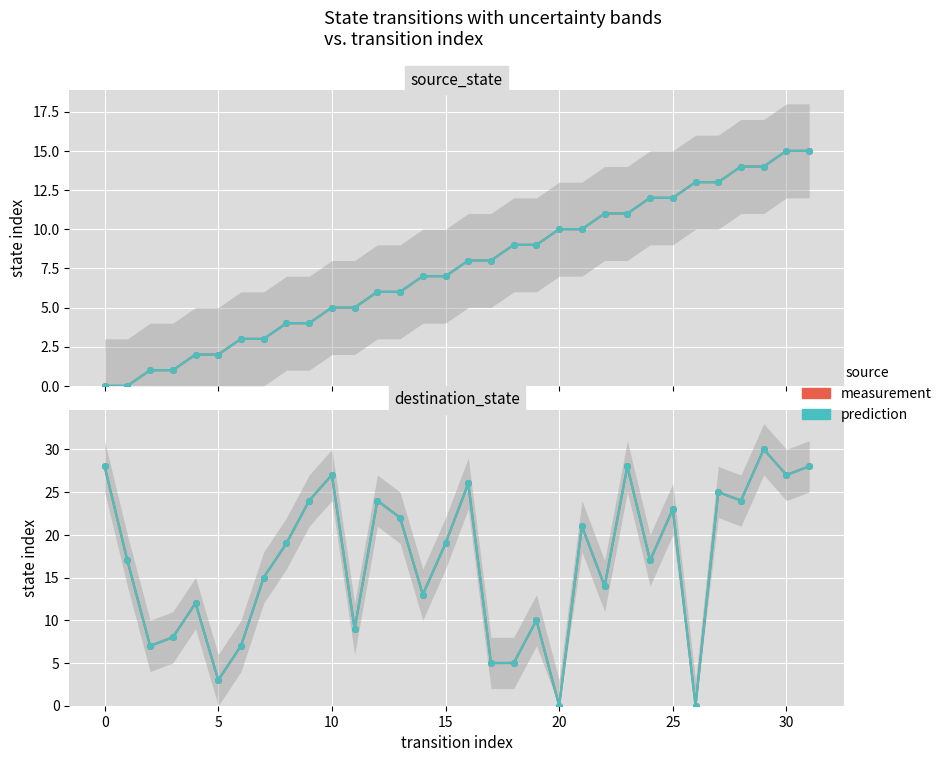

At which label does source_state reach its peak?

30